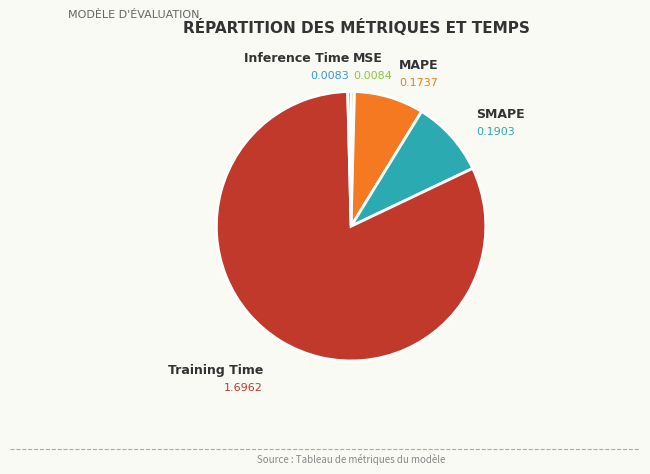

Is Training Time the majority of the pie?

Yes